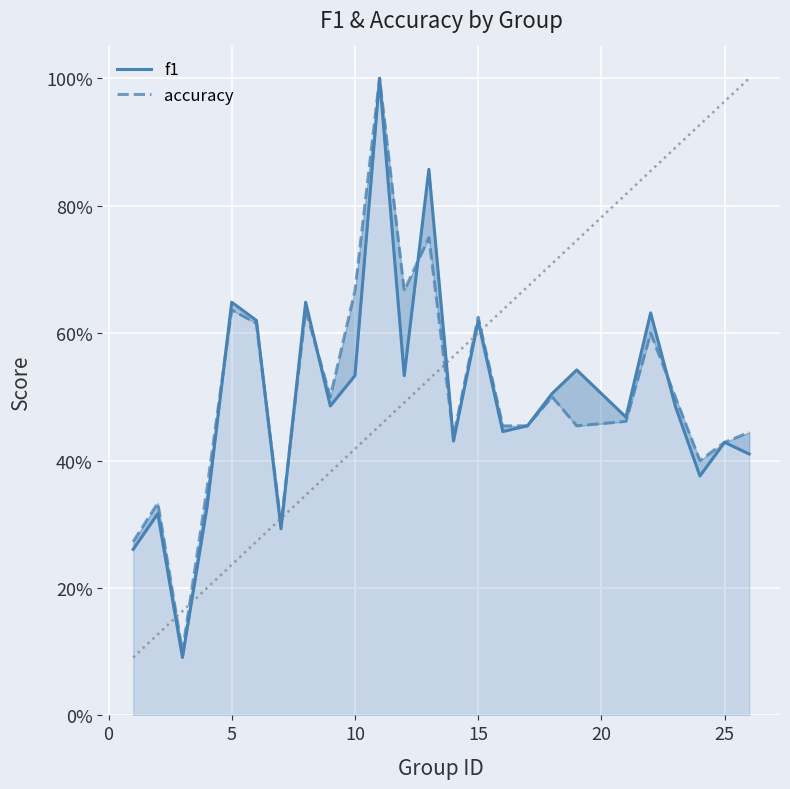

Count the accuracy values in the range 0 to 1.

25